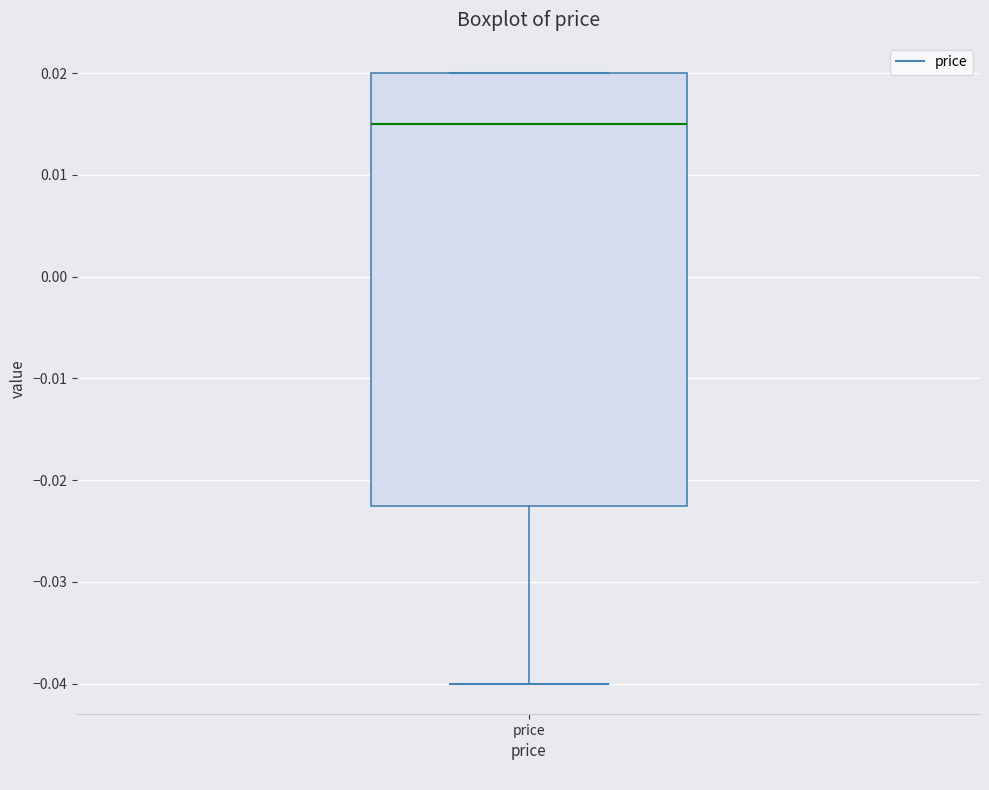

Where does the median line of the box for price sit on the y-axis? The values are not printed on the chart, so give them approximately, as read against the axis.

0.015